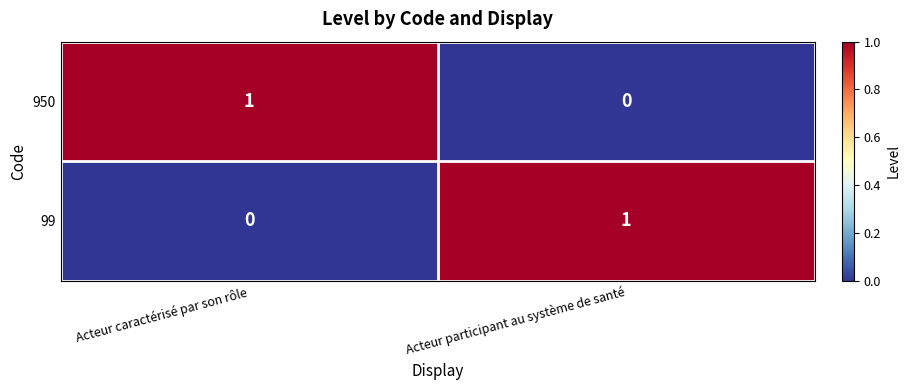

Where is 99 nearest to the value 0?

Acteur caractérisé par son rôle